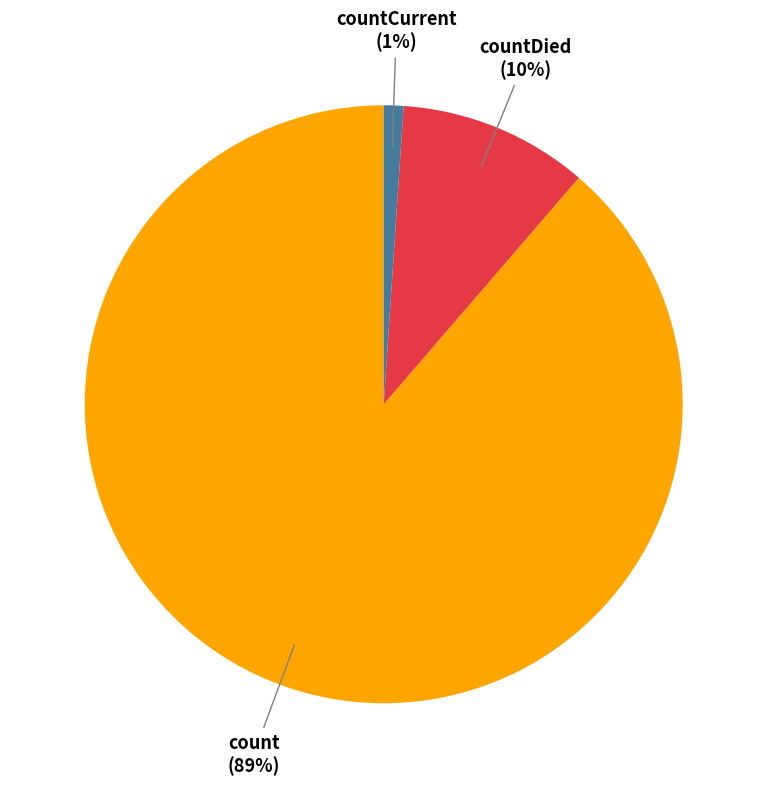

The count slice represents 74% of the pie. True or false?

False